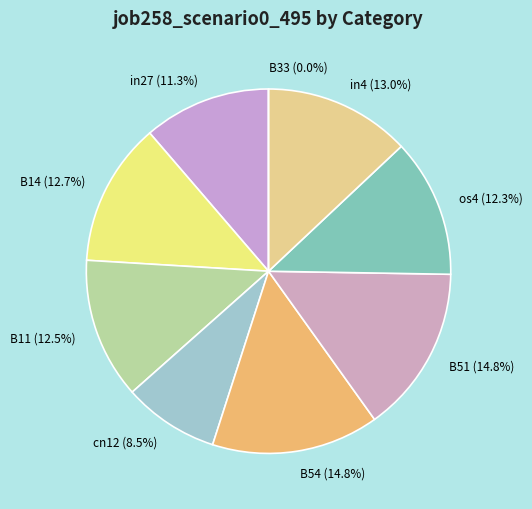

Does any single category account for the majority?

No